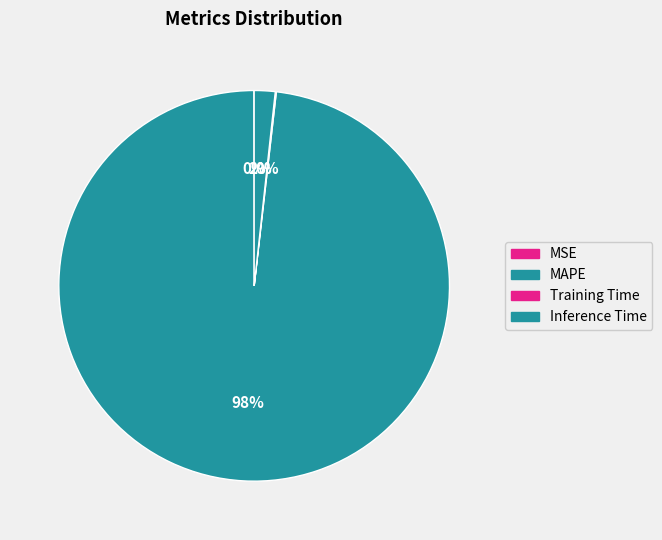

What is the change in value from Training Time to Inference Time?

+1.0